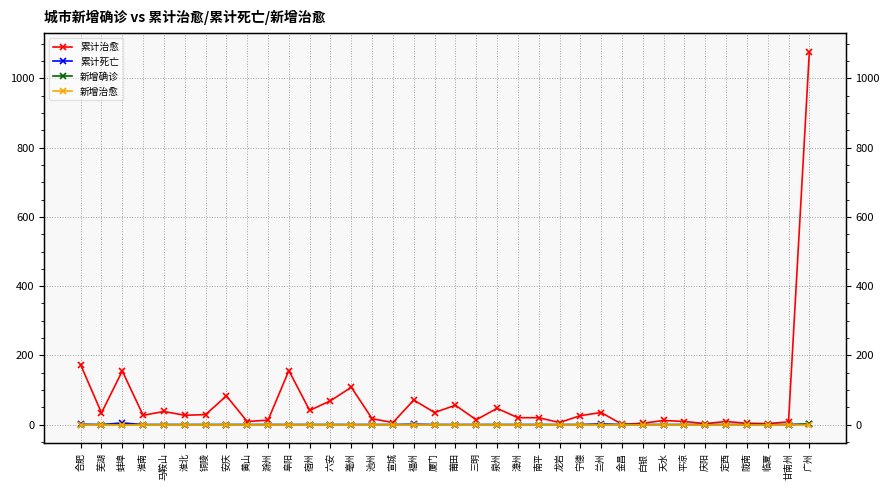

Reading left to right, list all the values displayed in this chart.

累计治愈: 合肥=173	芜湖=34	蚌埠=155	淮南=27	马鞍山=38	淮北=27	铜陵=29	安庆=83	黄山=9	滁州=13	阜阳=156	宿州=41	六安=69	亳州=108	池州=17	宣城=6	福州=71	厦门=35	莆田=56	三明=14	泉州=47	漳州=20	南平=20	龙岩=6	宁德=26	兰州=35	金昌=1	白银=4	天水=12	平凉=9	庆阳=3	定西=9	陇南=4	临夏=3	甘南州=8	广州=1077
累计死亡: 合肥=1	芜湖=0	蚌埠=5	淮南=0	马鞍山=0	淮北=0	铜陵=0	安庆=0	黄山=0	滁州=0	阜阳=0	宿州=0	六安=0	亳州=0	池州=0	宣城=0	福州=1	厦门=0	莆田=0	三明=0	泉州=0	漳州=0	南平=0	龙岩=0	宁德=0	兰州=2	金昌=0	白银=0	天水=0	平凉=0	庆阳=0	定西=0	陇南=0	临夏=0	甘南州=0	广州=1
新增确诊: 合肥=0	芜湖=0	蚌埠=0	淮南=0	马鞍山=0	淮北=0	铜陵=0	安庆=0	黄山=0	滁州=0	阜阳=0	宿州=0	六安=0	亳州=0	池州=0	宣城=0	福州=0	厦门=0	莆田=0	三明=0	泉州=0	漳州=0	南平=0	龙岩=0	宁德=0	兰州=0	金昌=0	白银=0	天水=0	平凉=0	庆阳=0	定西=0	陇南=0	临夏=0	甘南州=0	广州=2
新增治愈: 合肥=0	芜湖=0	蚌埠=0	淮南=0	马鞍山=0	淮北=0	铜陵=0	安庆=0	黄山=0	滁州=0	阜阳=0	宿州=0	六安=0	亳州=0	池州=0	宣城=0	福州=0	厦门=0	莆田=0	三明=0	泉州=0	漳州=0	南平=0	龙岩=0	宁德=0	兰州=0	金昌=0	白银=0	天水=0	平凉=0	庆阳=0	定西=0	陇南=0	临夏=0	甘南州=0	广州=0